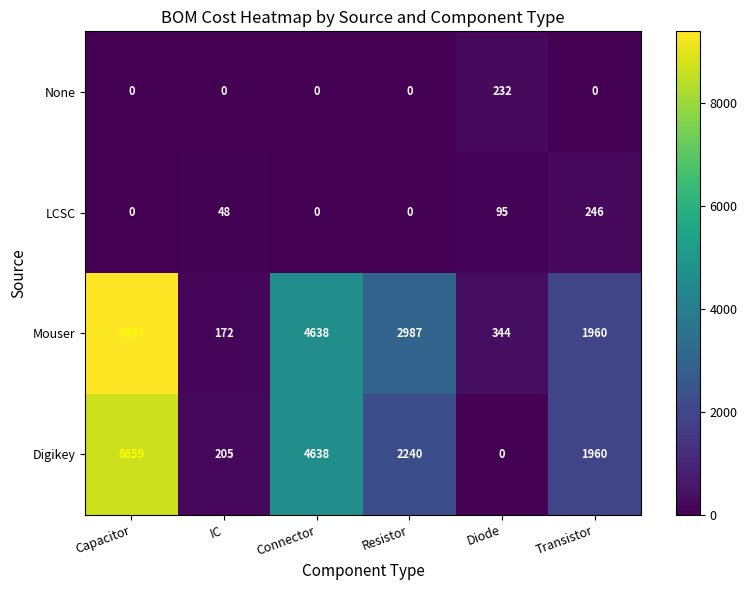

How many distinct data groups are displayed?

4